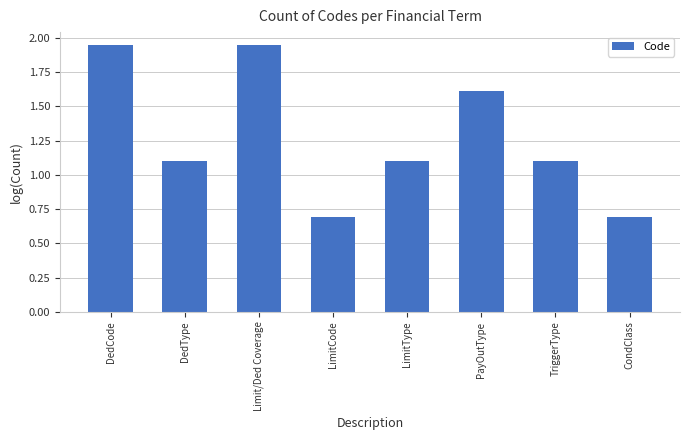

What is the ratio of the value at PayOutType to the value at TriggerType?

1.5